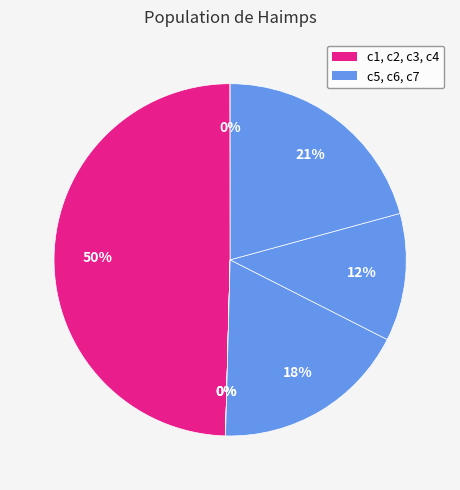

Which slice is the smallest?

c3